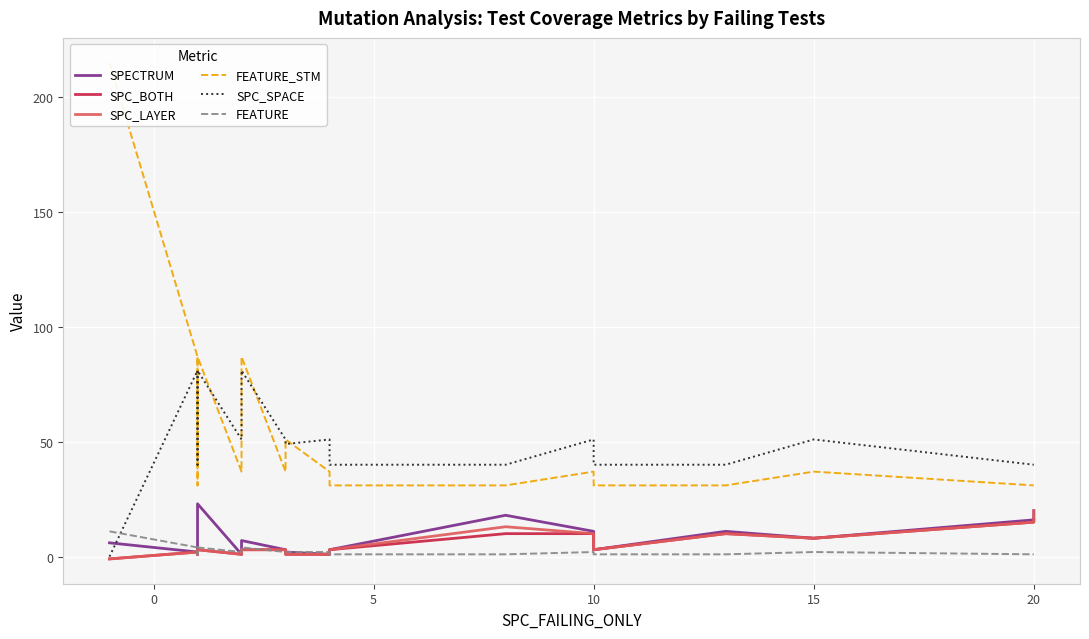

At how many categories does at least one series exceed 97?

1